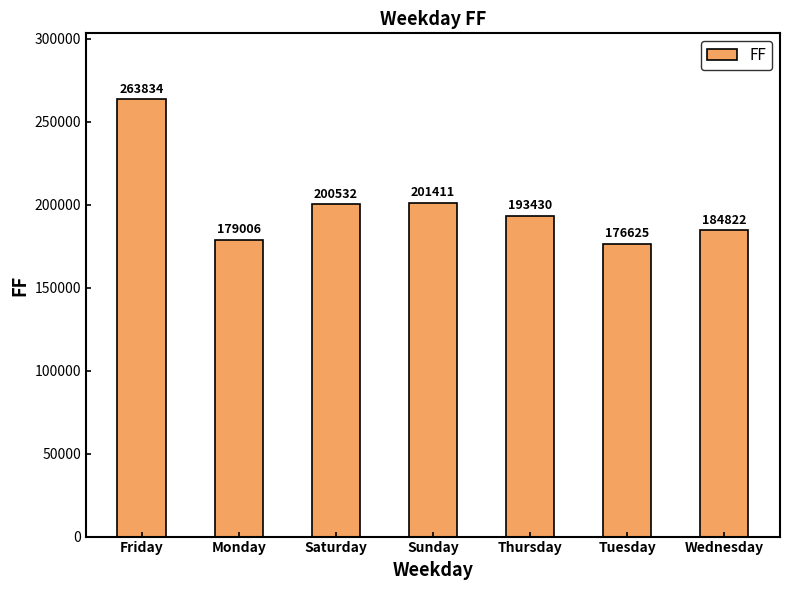

Reading left to right, what are all the values shown in this chart?

Friday=263834	Monday=179006	Saturday=200532	Sunday=201411	Thursday=193430	Tuesday=176625	Wednesday=184822